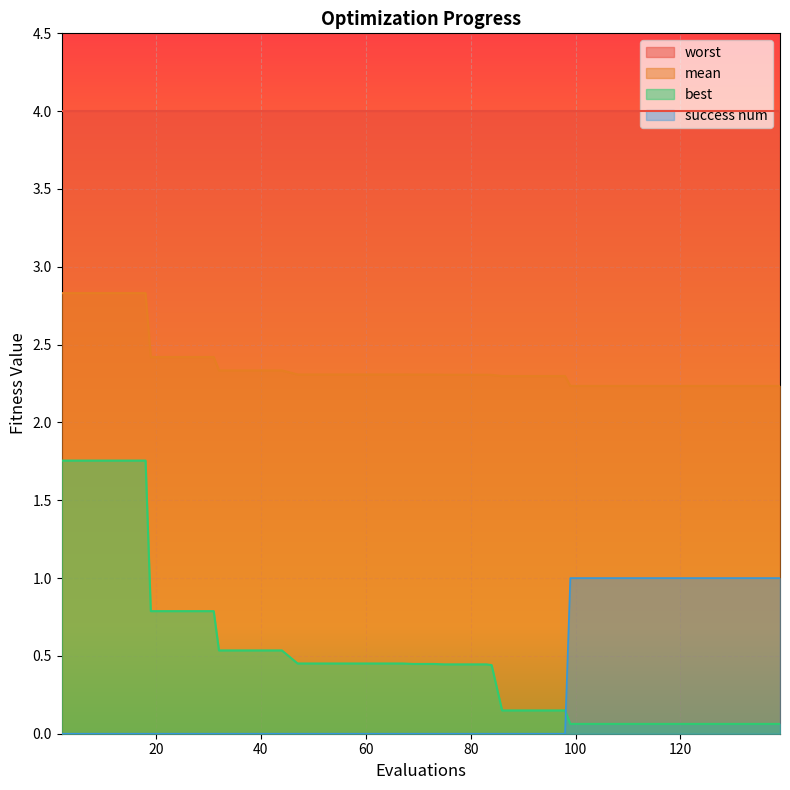

Rank the categories by best value from lowest to highest.

99, 103, 107, 111, 115, 119, 123, 127, 131, 135, 139, 86, 90, 94, 98, 84, 75, 79, 83, 69, 73, 47, 51, 55, 59, 63, 67, 32, 36, 40, 44, 19, 23, 27, 31, 2, 6, 10, 14, 18